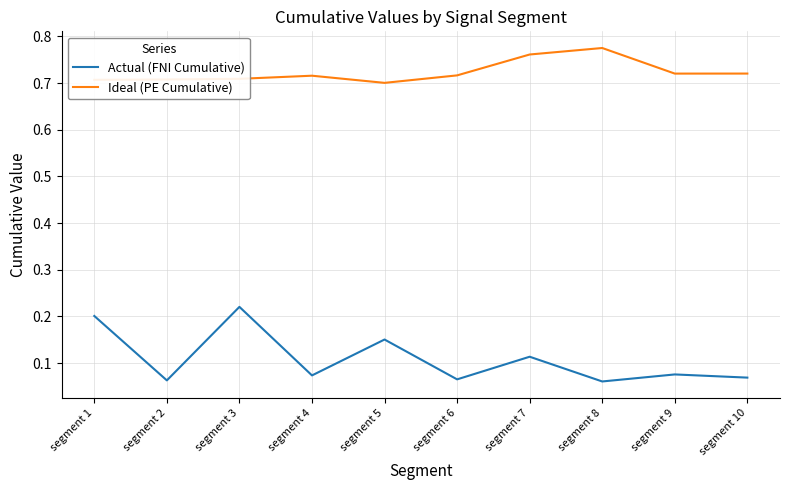

The Ideal (PE Cumulative) series shows 0.4 at segment 7. True or false?

False